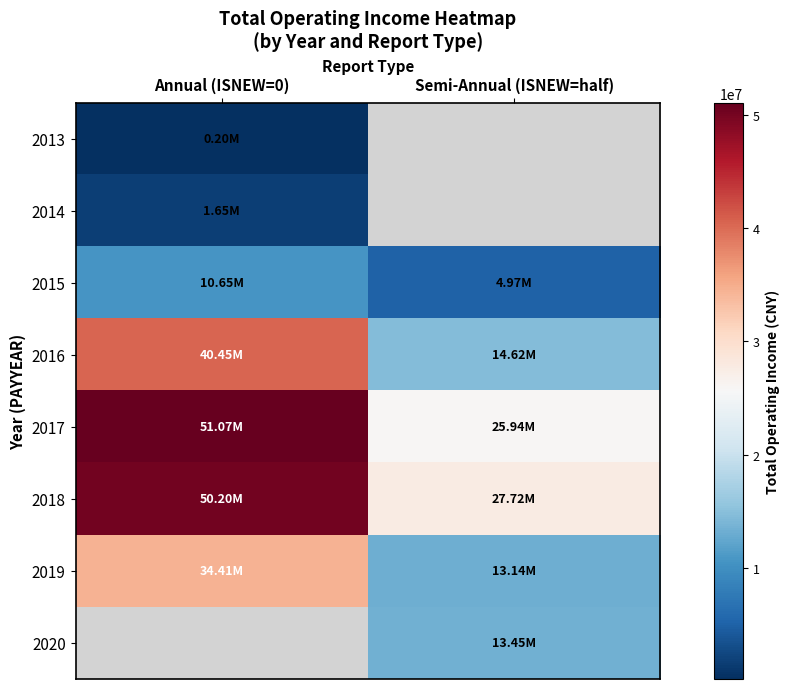

What is the minimum value for 2018?

27722960.9